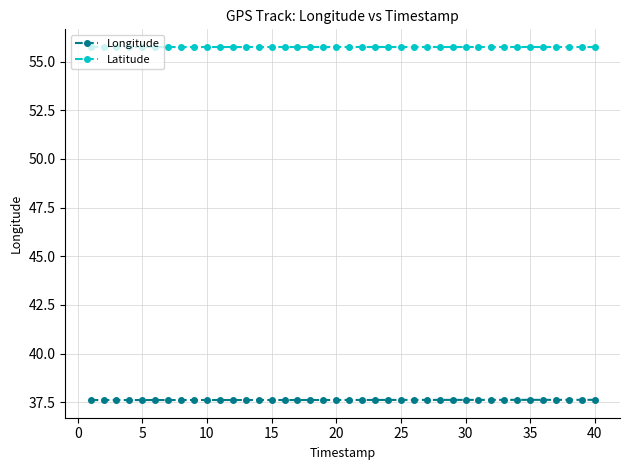

What is the value of the Longitude point at the 24th from the left?

37.6